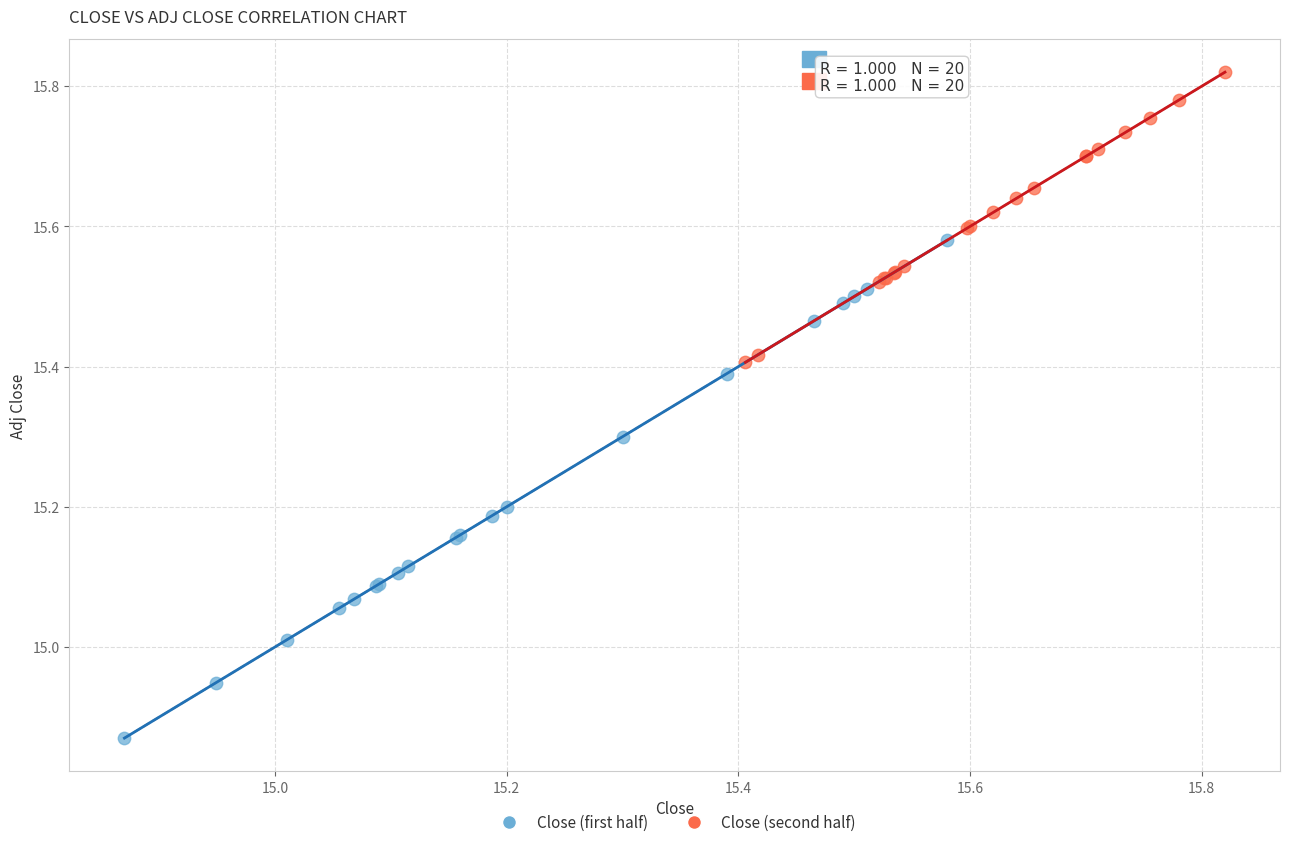

Which series has the widest spread of Y values?

Close (first half)